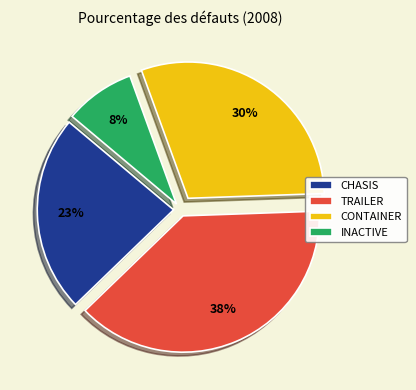

Do CHASIS and INACTIVE together represent more than half of the pie?

No